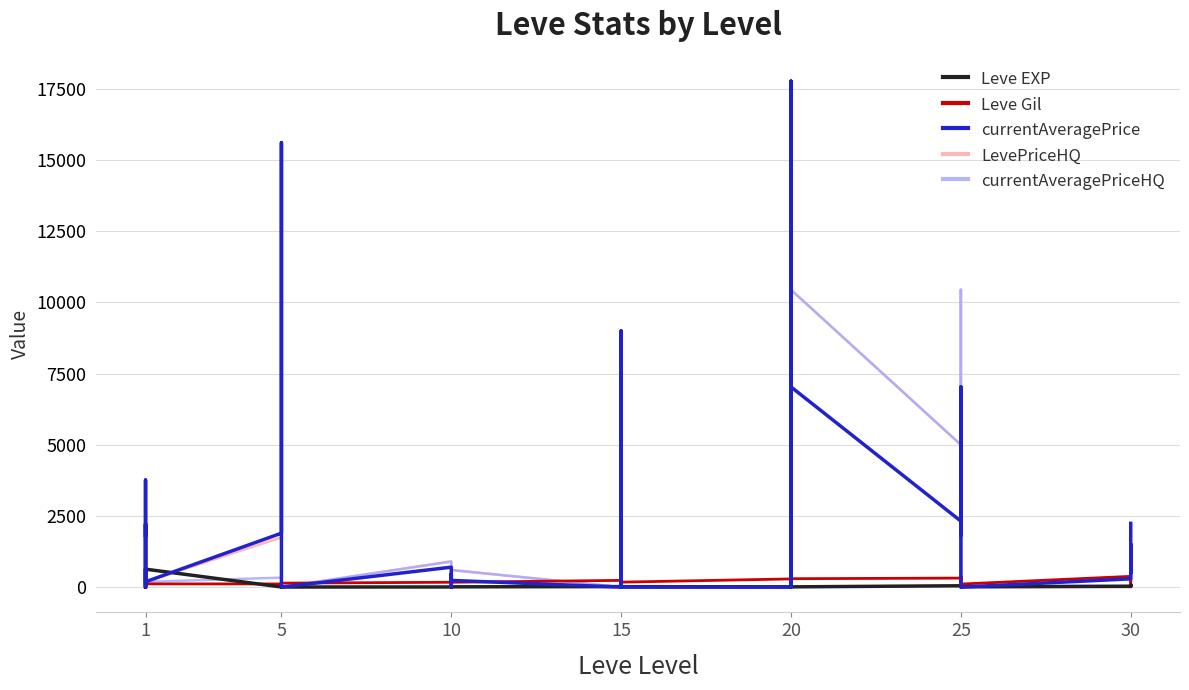

After their last crossing, which series has the higher values: currentAveragePrice or Leve Gil?

currentAveragePrice